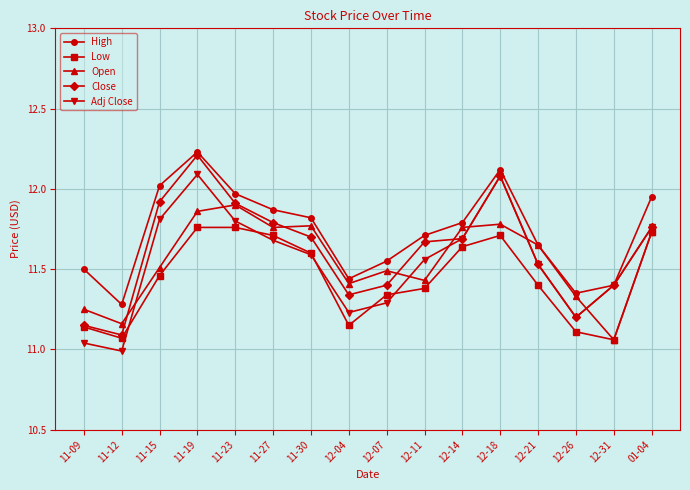

Which label corresponds to the smallest value in the chart?

11-12